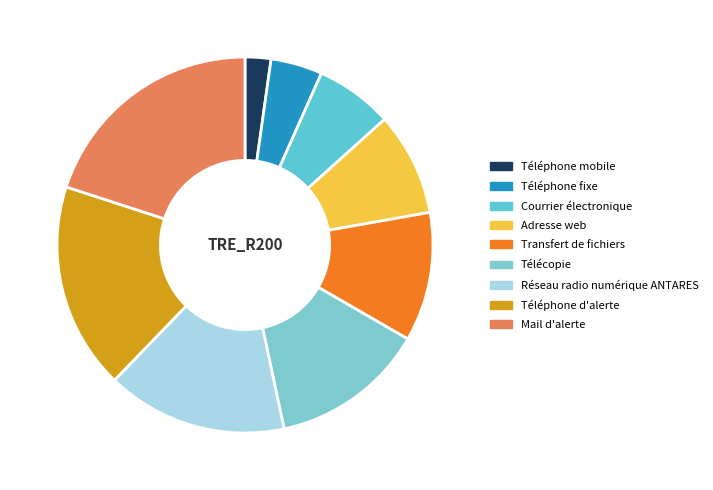

Does Télécopie account for over 50% of the chart?

No